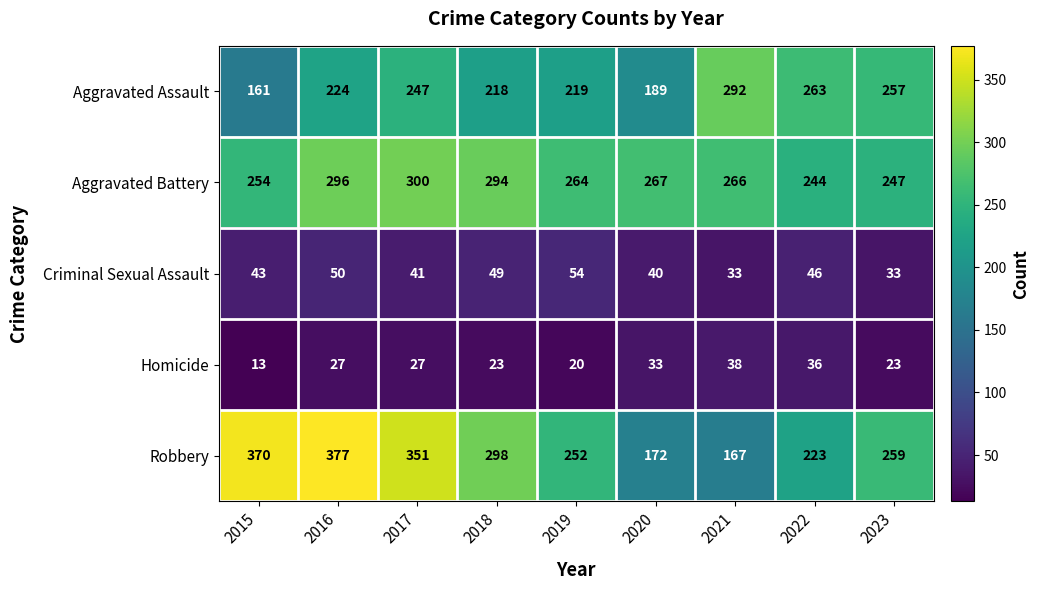

Count the number of categories in the chart.

9